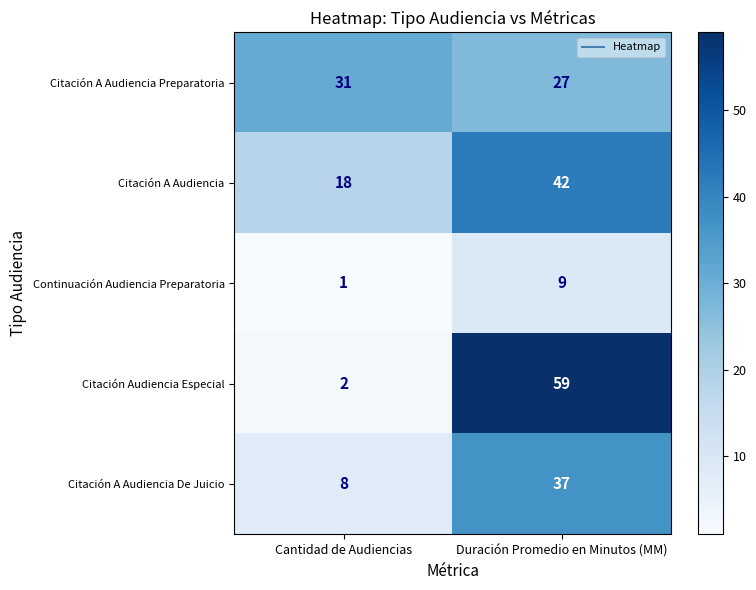

List the series in order of their peak value, lowest first.

Continuación Audiencia Preparatoria, Citación A Audiencia Preparatoria, Citación A Audiencia De Juicio, Citación A Audiencia, Citación Audiencia Especial